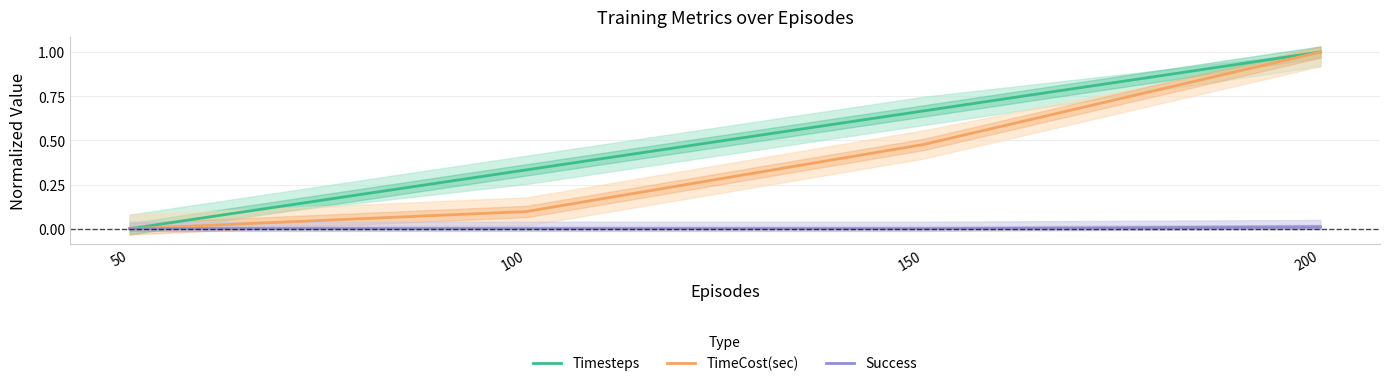

True or false: Timesteps has more than 2 interior local peaks.

False